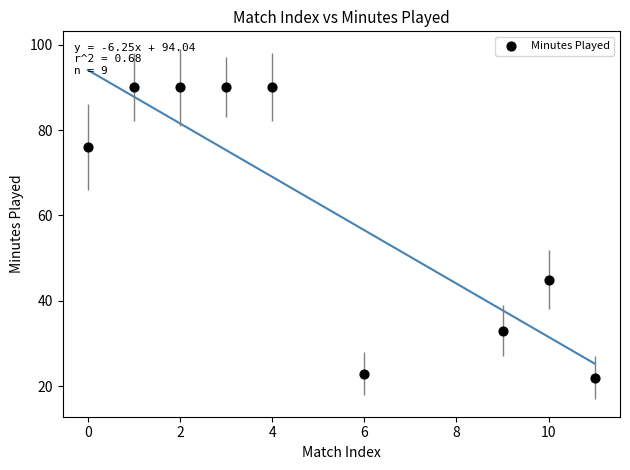

What Y value in the scatter plot is closest to 56?

45